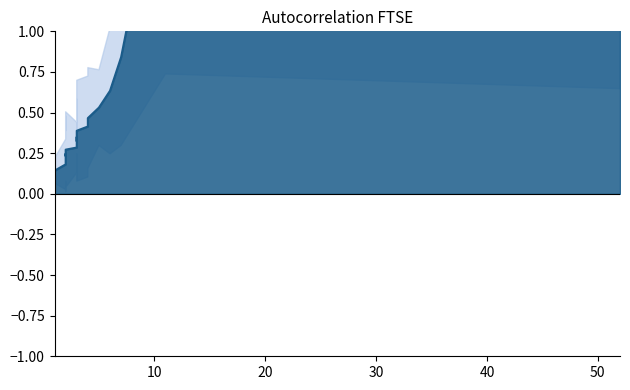

True or false: there are more than 1 points higher than both neighbors.

True